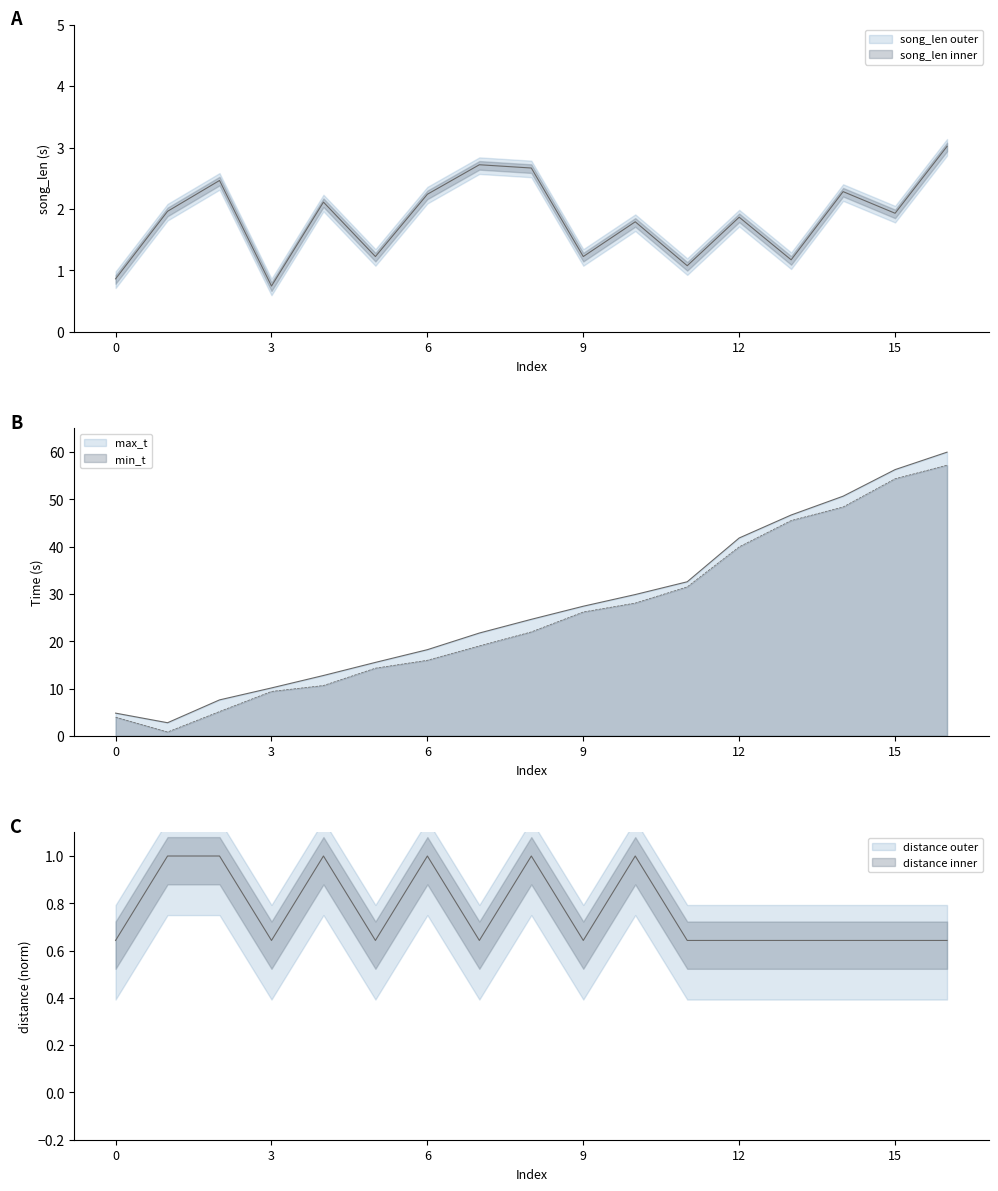

Between 12 and 13, which series saw the biggest shift?

min_t